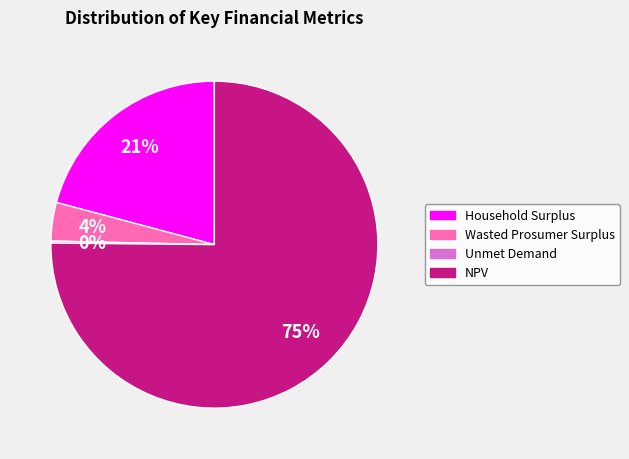

To the nearest percent, what portion does Household Surplus represent?

21%